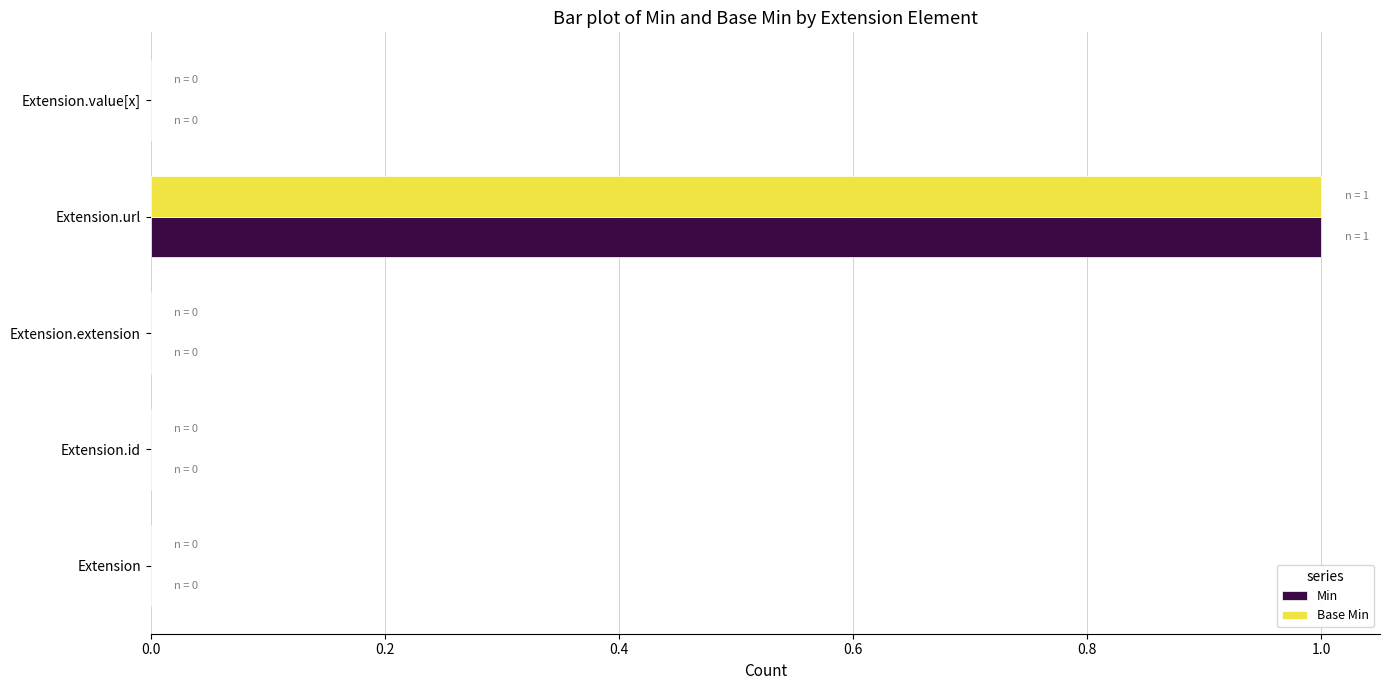

The Min series shows 0 at Extension.extension. True or false?

True